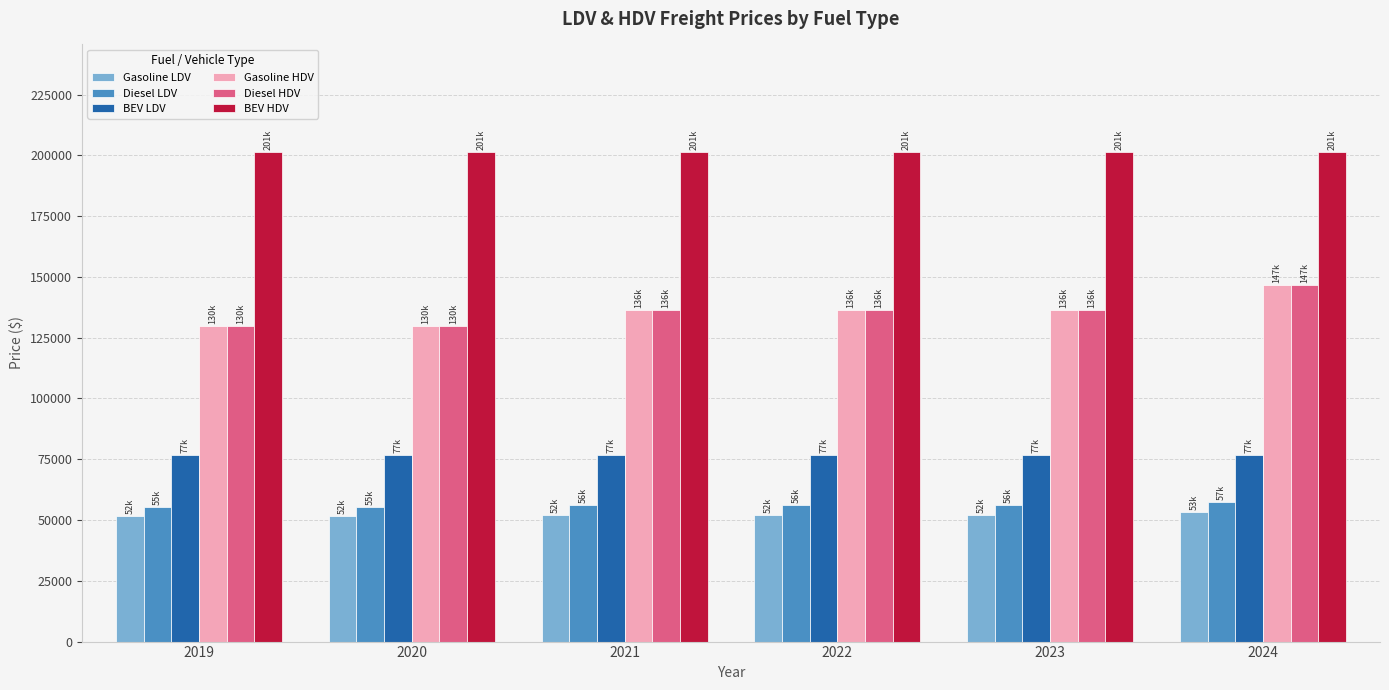

Are the bars horizontal?

No